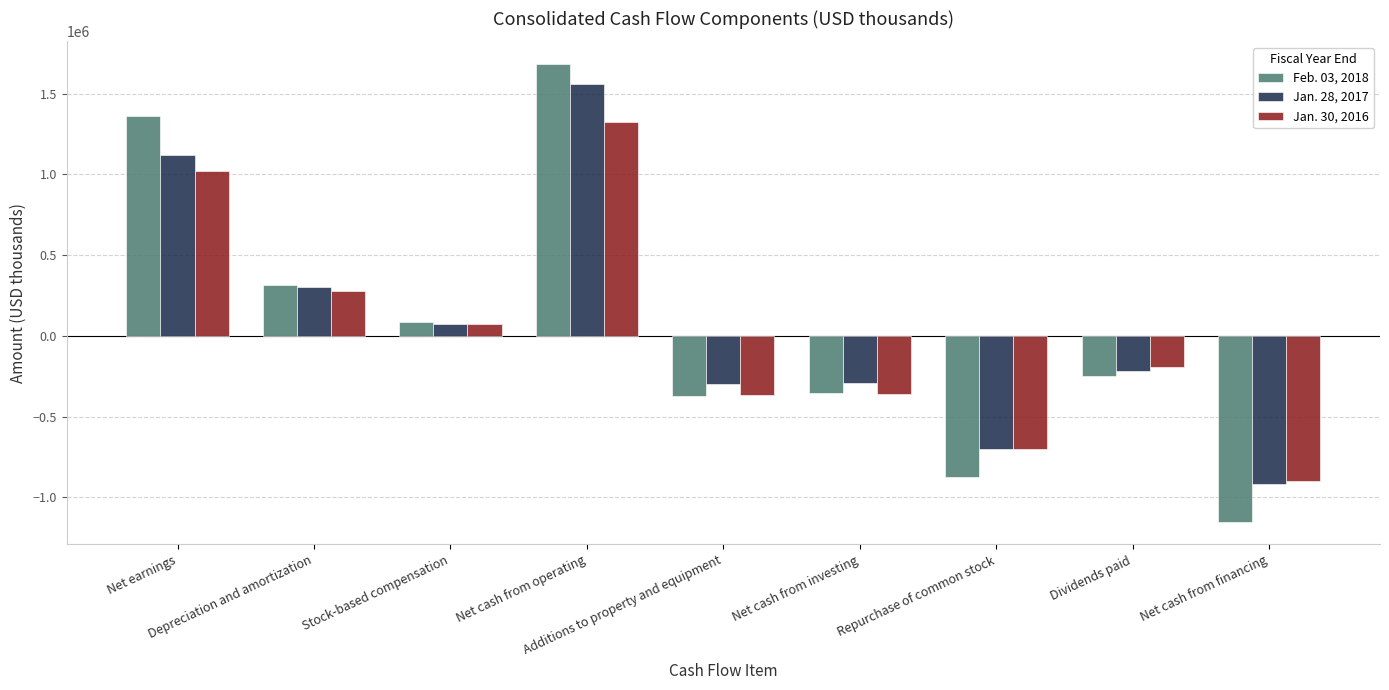

Is the value of Jan. 28, 2017 at Net cash from financing greater than the value of Jan. 30, 2016 at Depreciation and amortization?

No